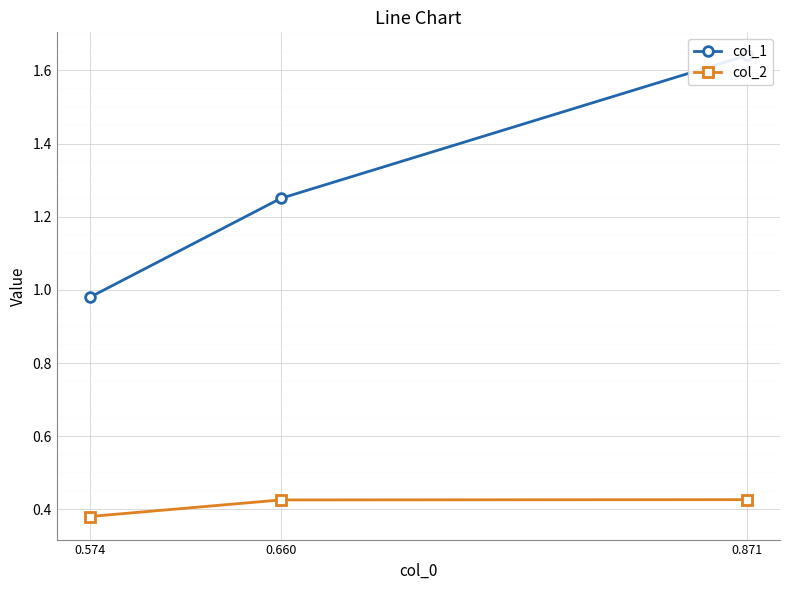

Where is col_2 nearest to the value 0?

0.574